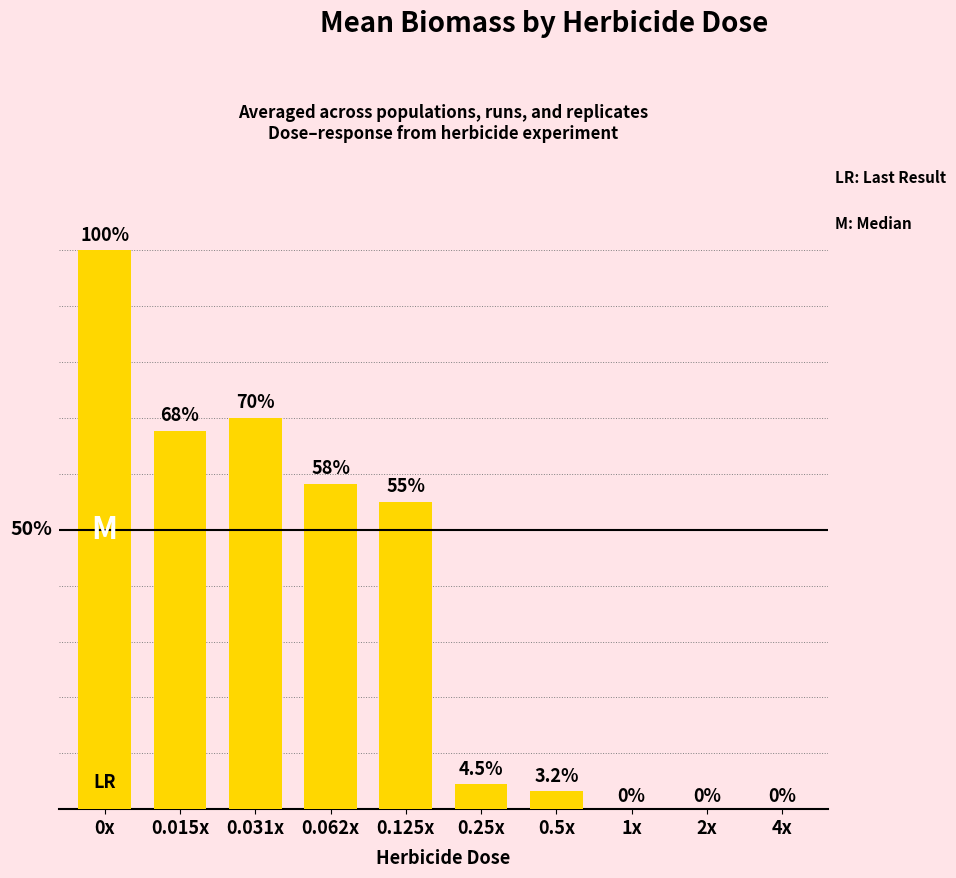

Count the number of data series in this chart.

1